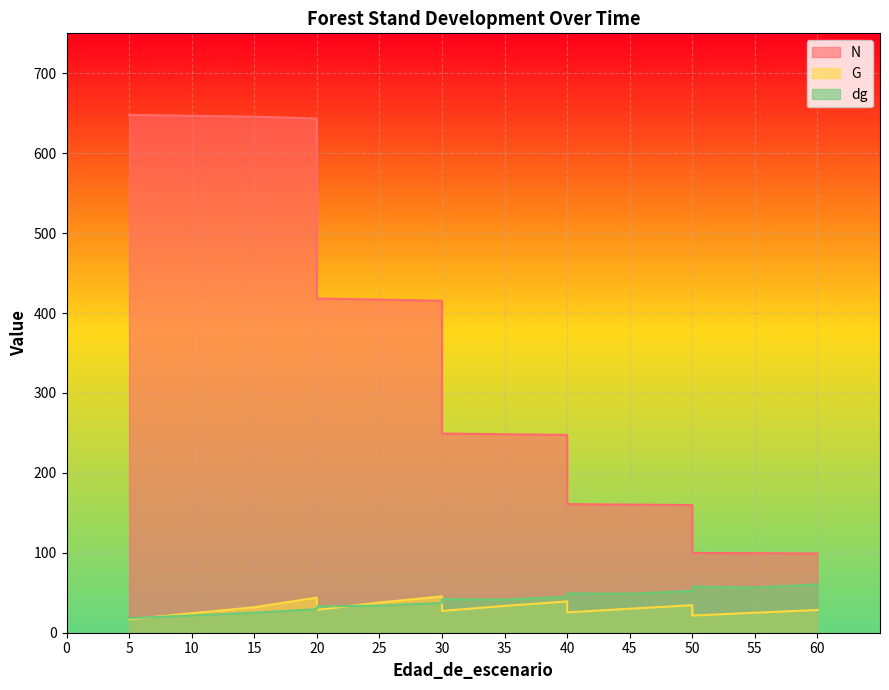

Reading left to right, transcribe all the data shown in this chart.

N: 647.9	647.9	647.9	645.7	643.5	418.3	416.8	415.4	249.2	248.4	247.5	160.9	160.3	159.8	99.9	99.5	99.2
G: 16.8	16.8	16.8	31.9	44.0	28.6	37.8	45.5	27.3	33.5	39.1	25.4	30.1	34.4	21.5	25.0	28.4
dg: 18.2	18.2	18.2	25.1	29.5	32.9	34.0	37.3	42.1	41.5	44.9	49.1	48.9	52.4	57.7	56.6	60.4